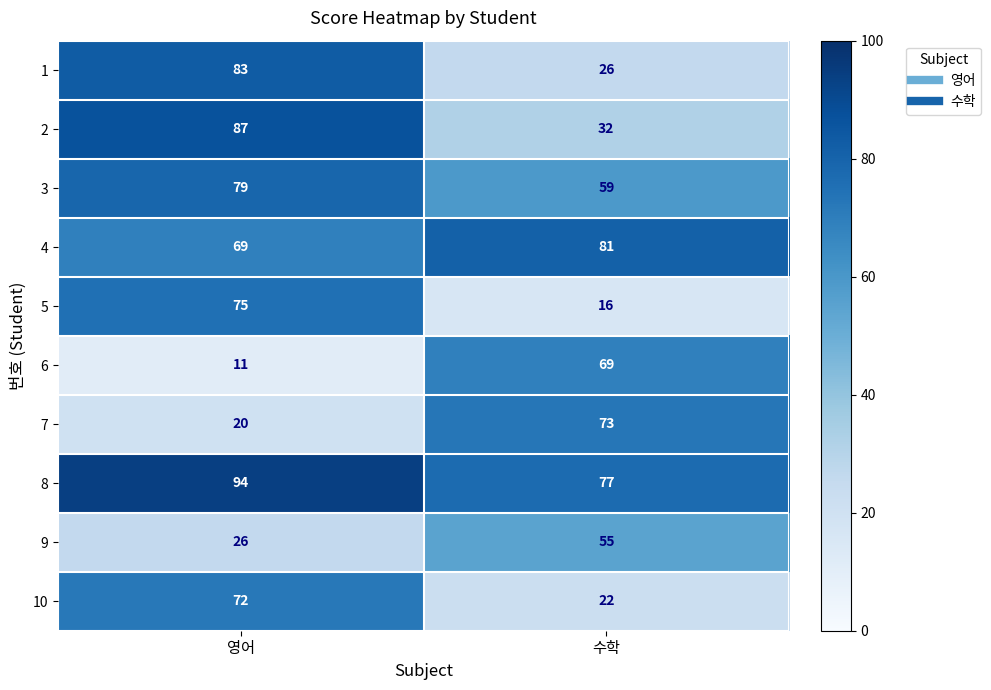

What is the average value of the 8 series?

86